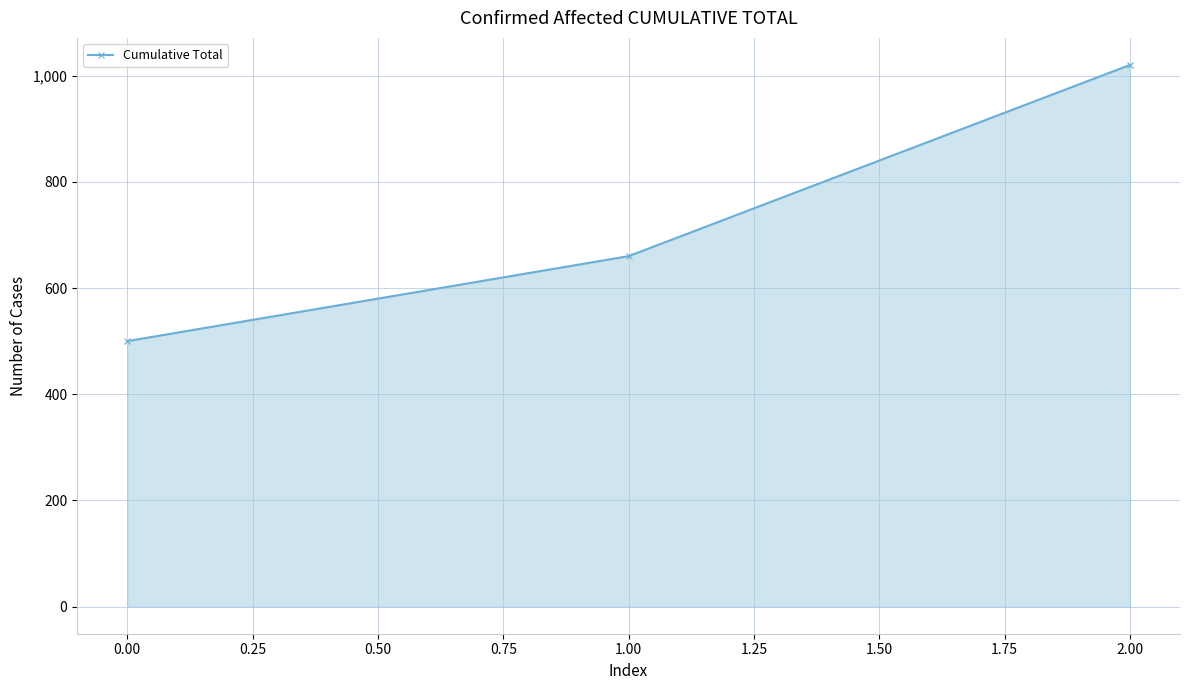

Reading left to right, transcribe all the data shown in this chart.

500	660	1020